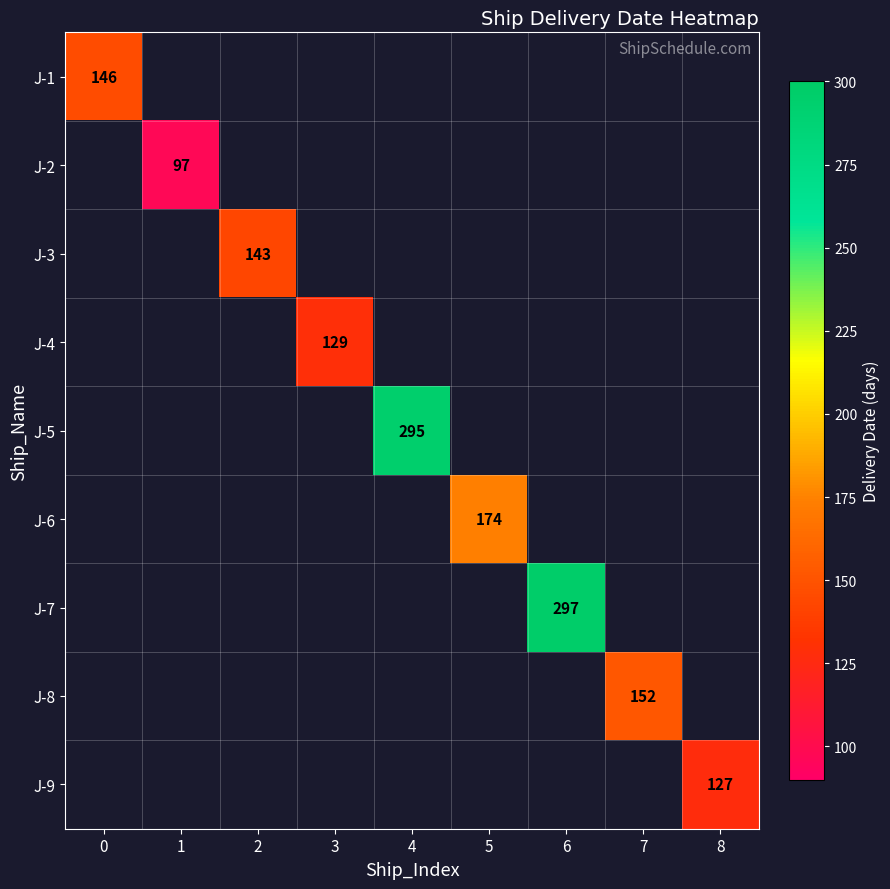

What is the maximum value shown in the chart?

297.0